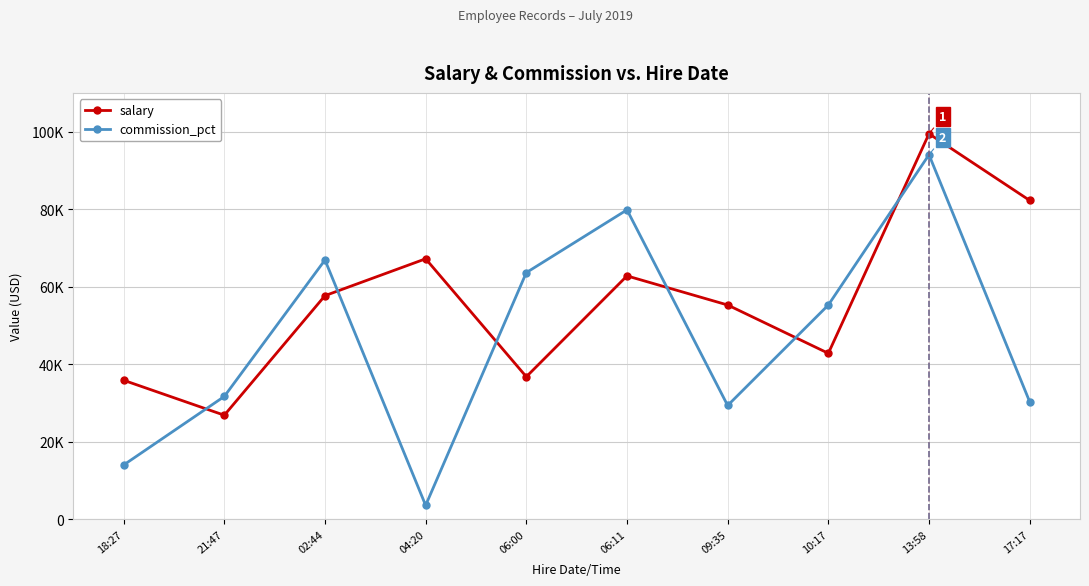

At which category does commission_pct reach its first local peak?

02:44